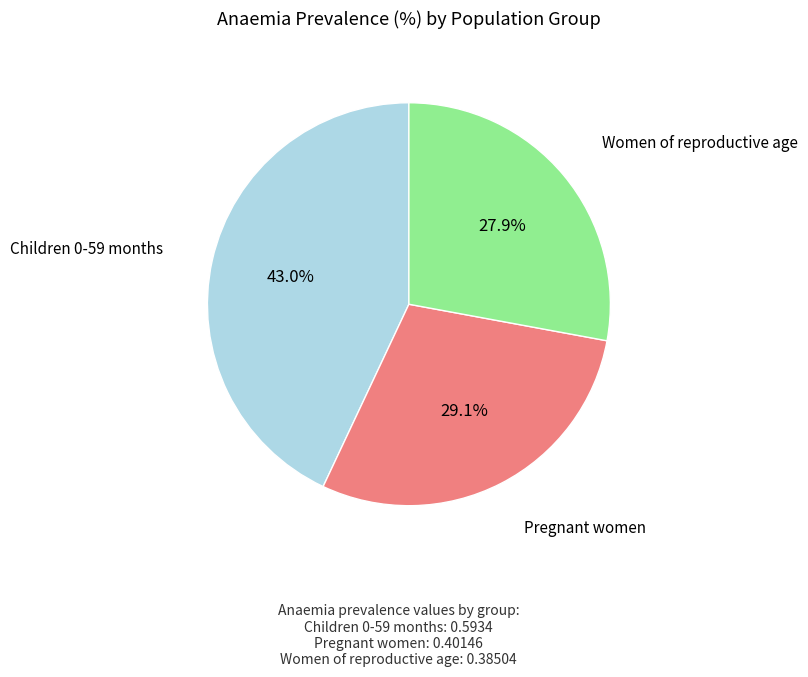

Is there any slice that represents more than half of the pie?

No